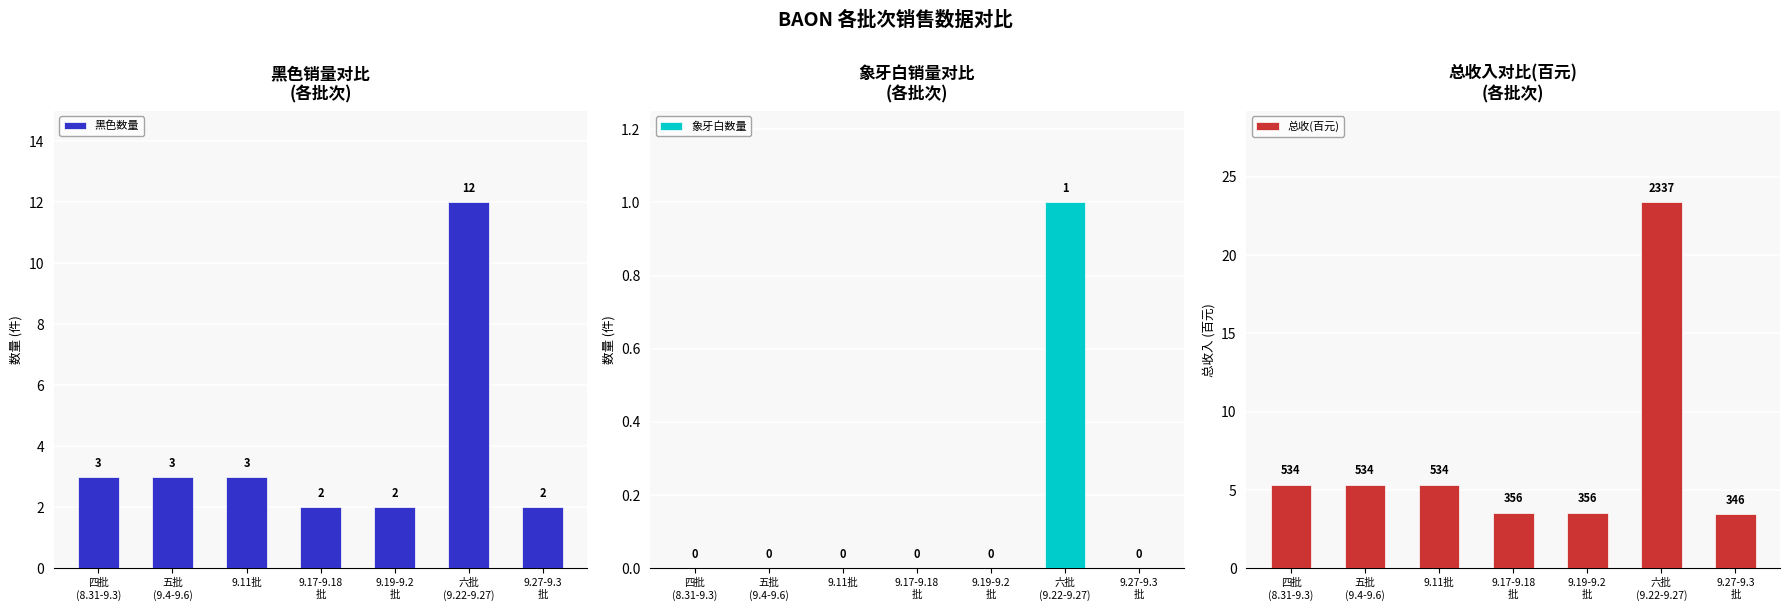

At which label is 总收(百元) closest to 13?

四批
(8.31-9.3)